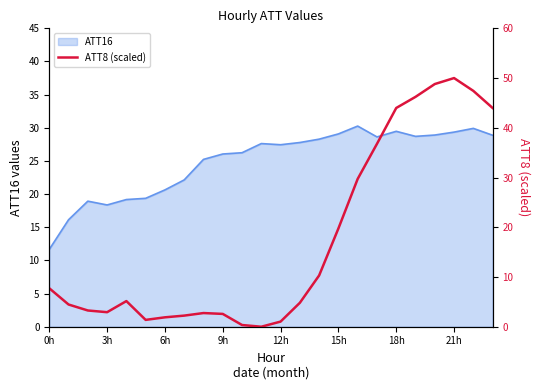

What is the difference between the second highest and minimum values?

48.8